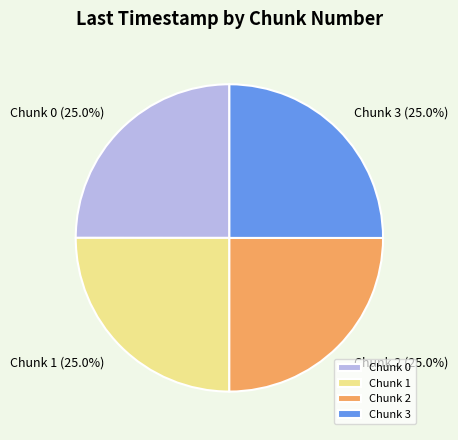

How many segments does this pie chart have?

4